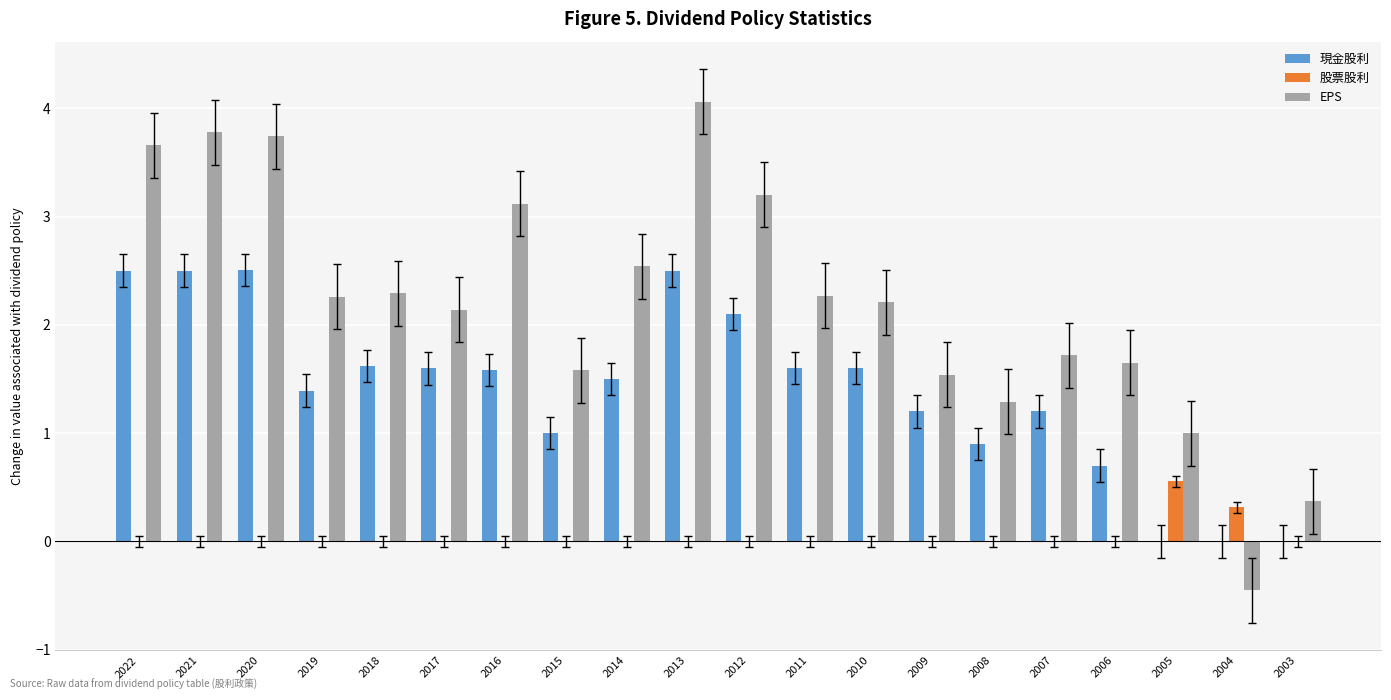

What is the highest value of the 股票股利 series?

0.6